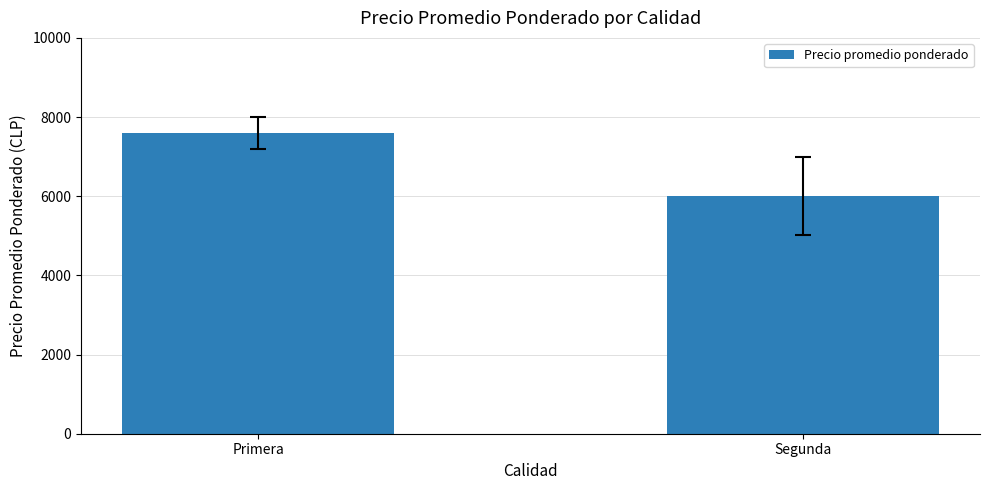

What is the change in value from Primera to Segunda?

-1595.0